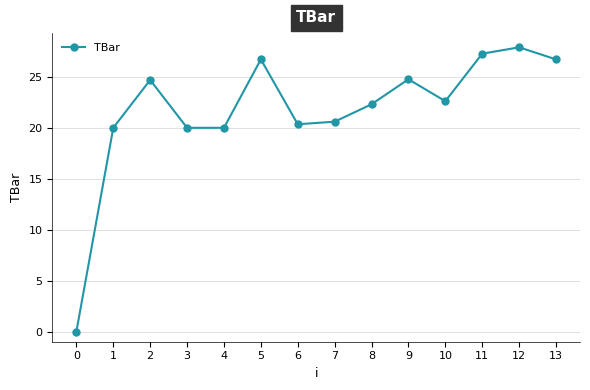

Which label corresponds to the largest value in the chart?

12